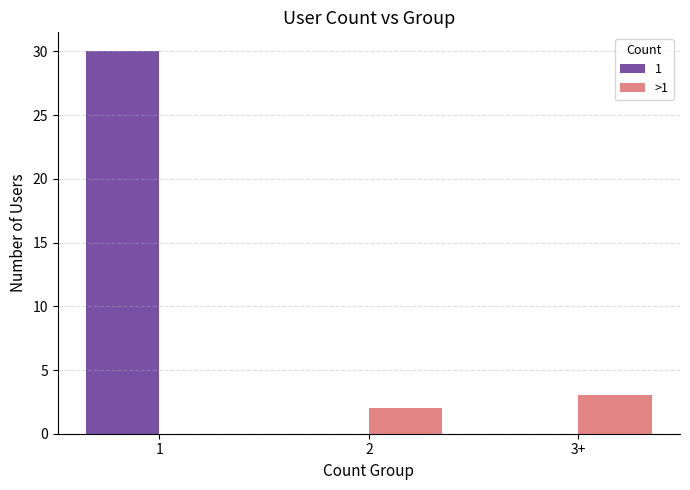

What is the sum of all 1 values?

30